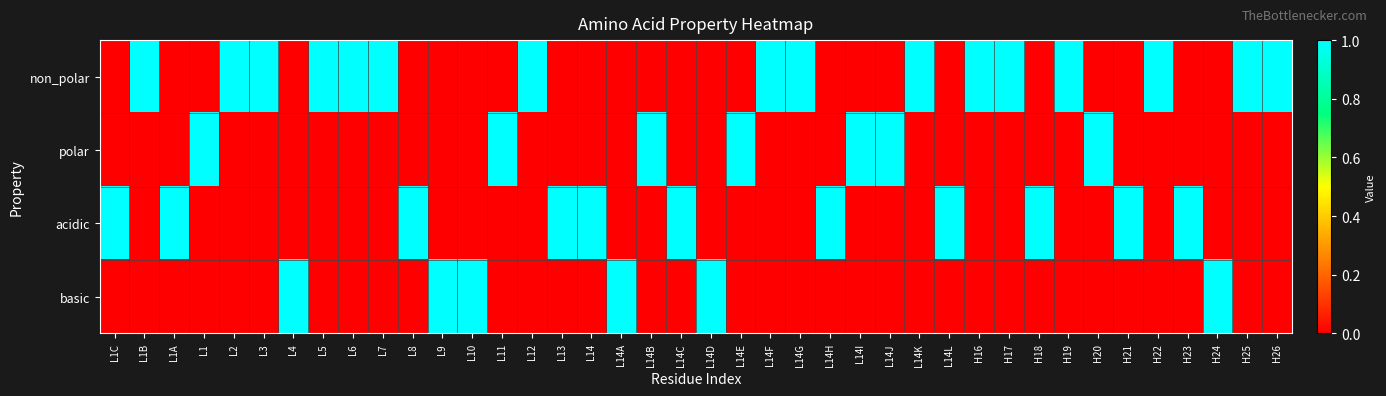

At which category does the chart reach its peak across all series?

L1B